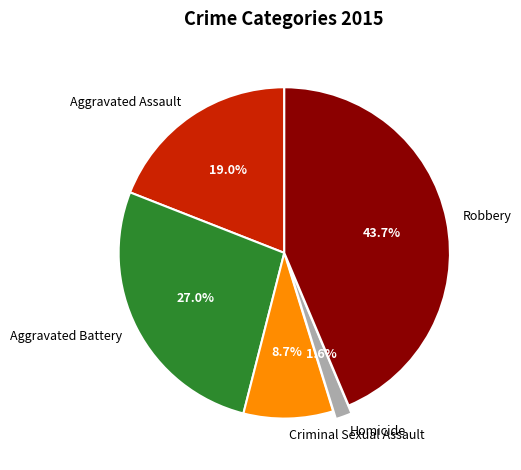

How many segments does this pie chart have?

5